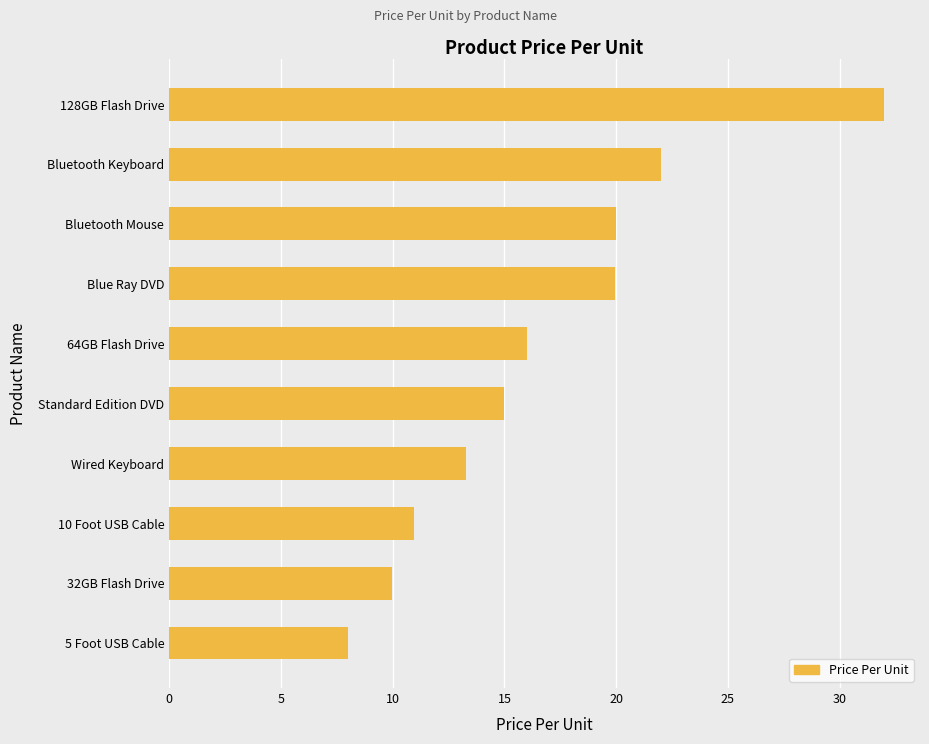

Which category has the lowest value across all series?

5 Foot USB Cable